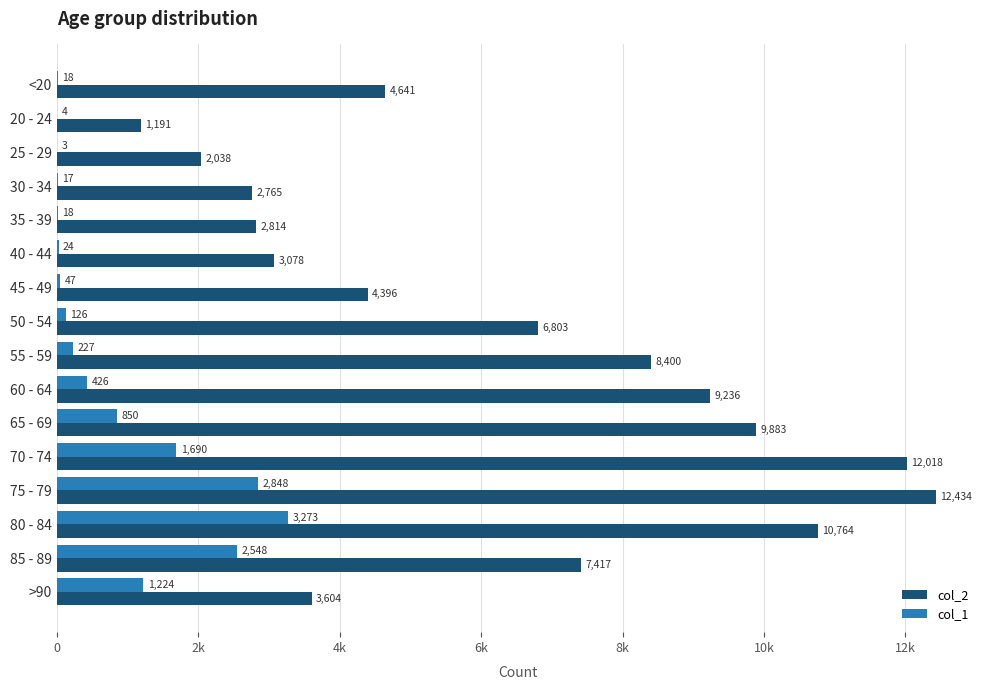

What are all the series names shown in the legend?

col_2, col_1